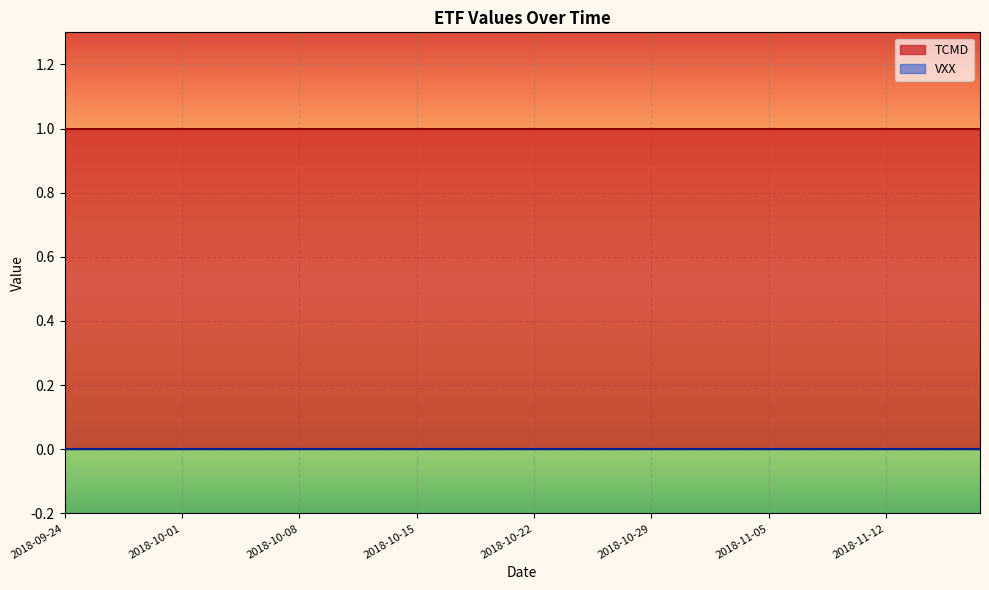

The VXX series shows 0 at 2018-10-02. True or false?

True